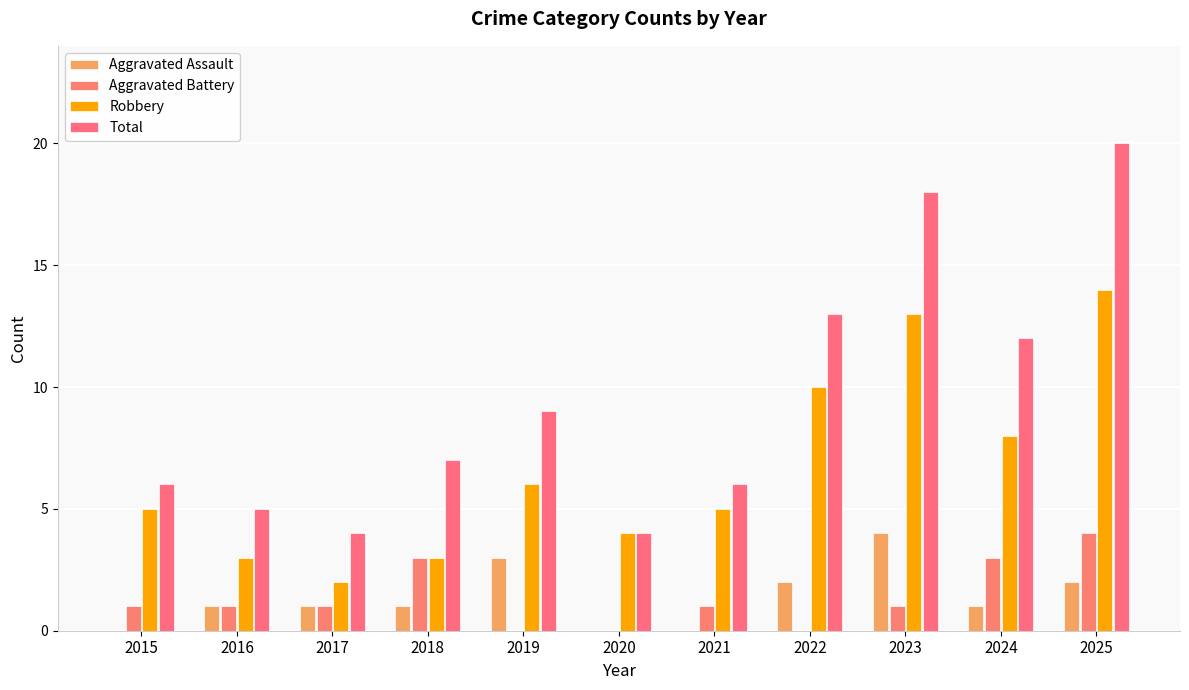

Reading left to right, list all the values displayed in this chart.

Aggravated Assault: 0	1	1	1	3	0	0	2	4	1	2
Aggravated Battery: 1	1	1	3	0	0	1	0	1	3	4
Robbery: 5	3	2	3	6	4	5	10	13	8	14
Total: 6	5	4	7	9	4	6	13	18	12	20